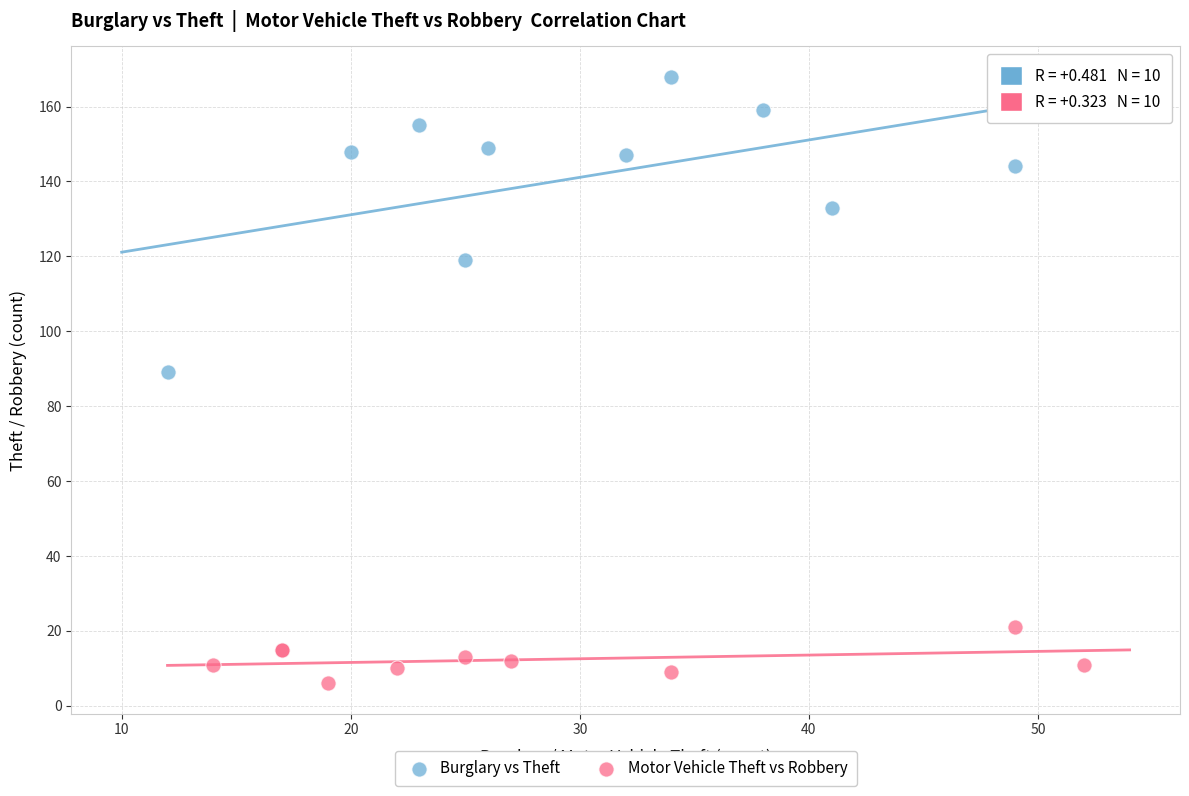

Which series reaches the minimum Y coordinate?

Motor Vehicle Theft vs Robbery